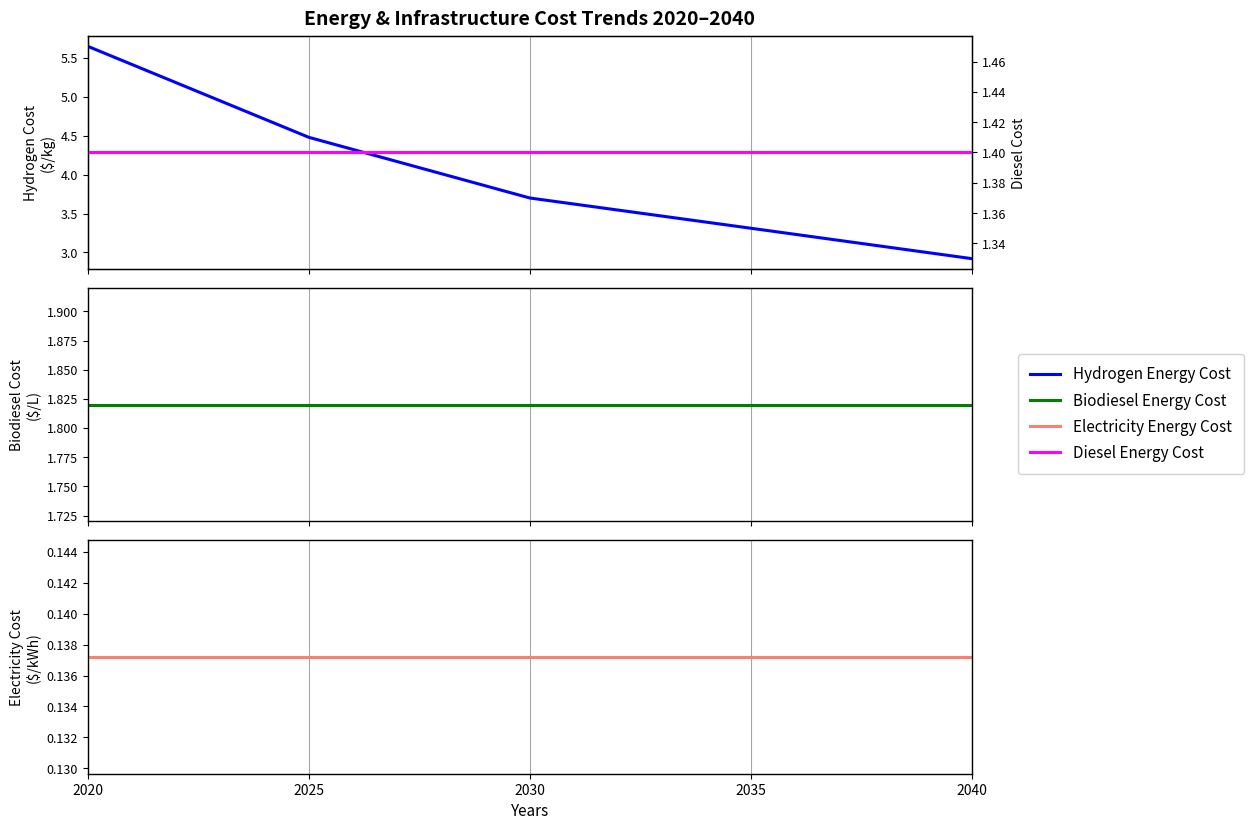

True or false: Hydrogen Energy Cost and Electricity Energy Cost intersect in this chart.

False